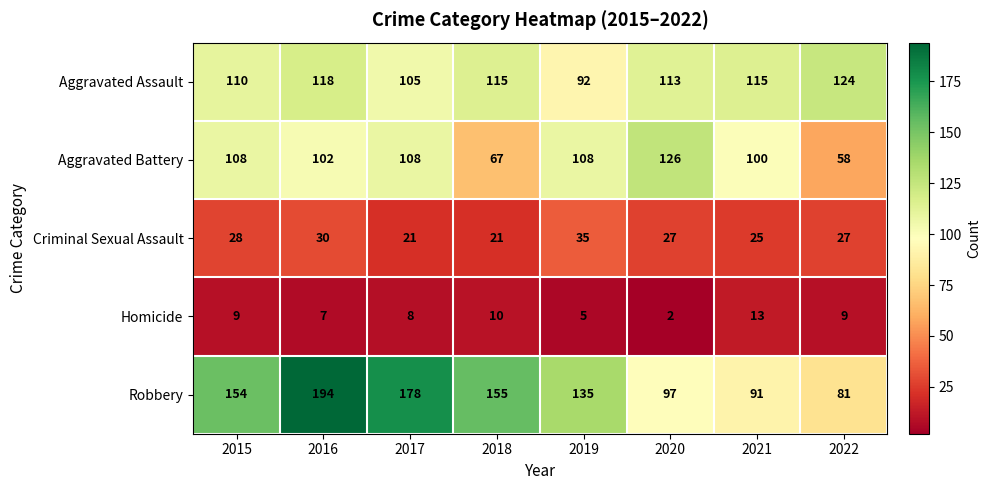

Read the Aggravated Assault value at 2022.

124